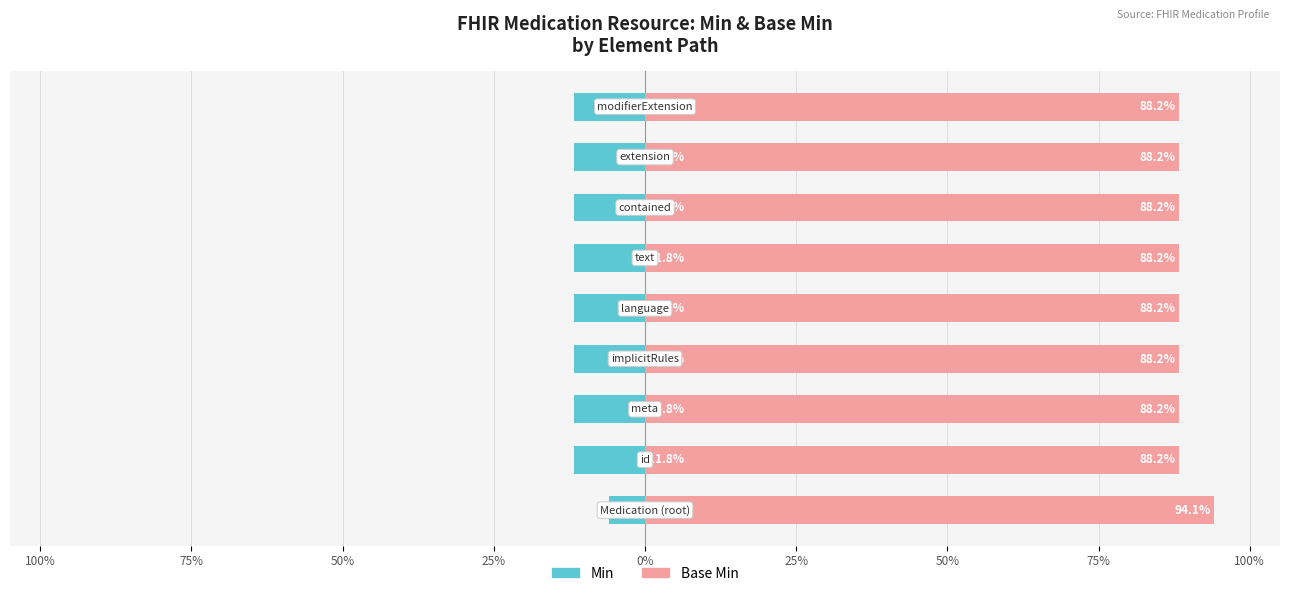

What is the total value across all series at 50%?

76.5